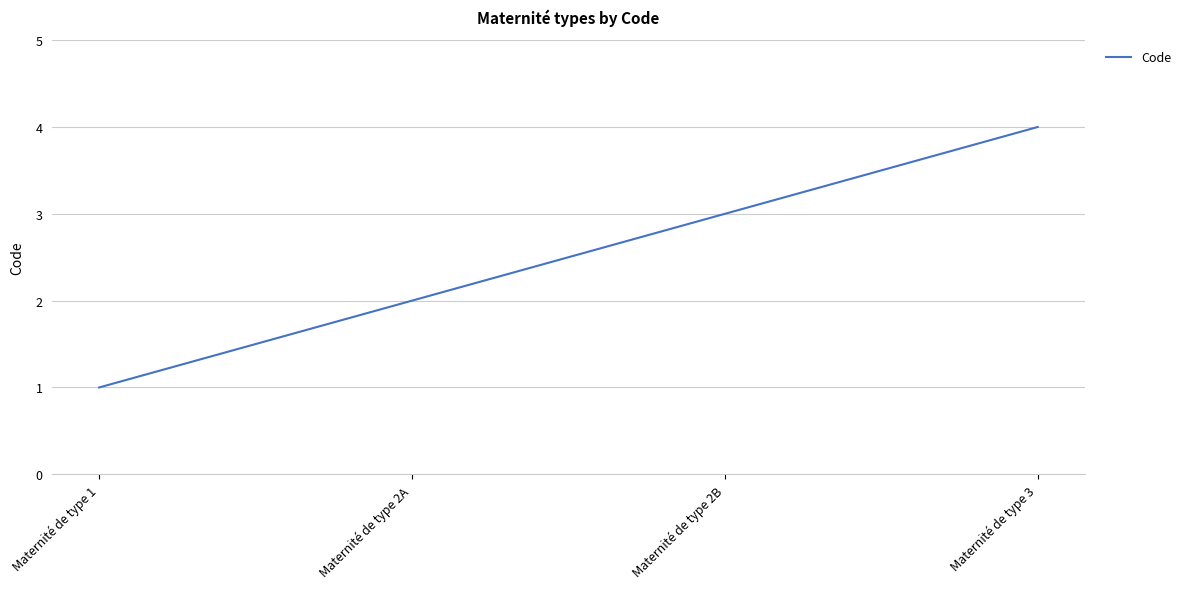

What is the approximate value at Maternité de type 2B?

3